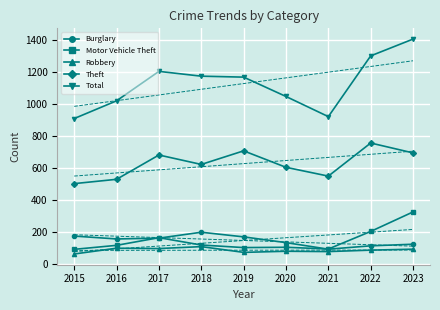

The value of Motor Vehicle Theft at 2016 is 115. True or false?

True